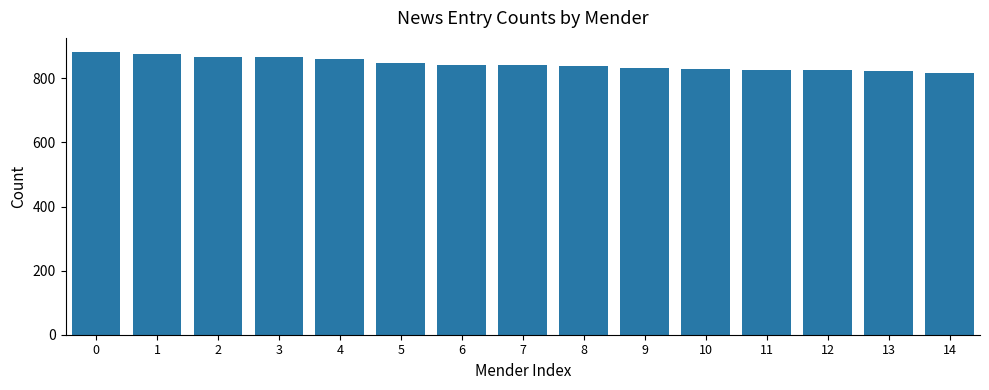

What is the maximum value shown in the chart?

882